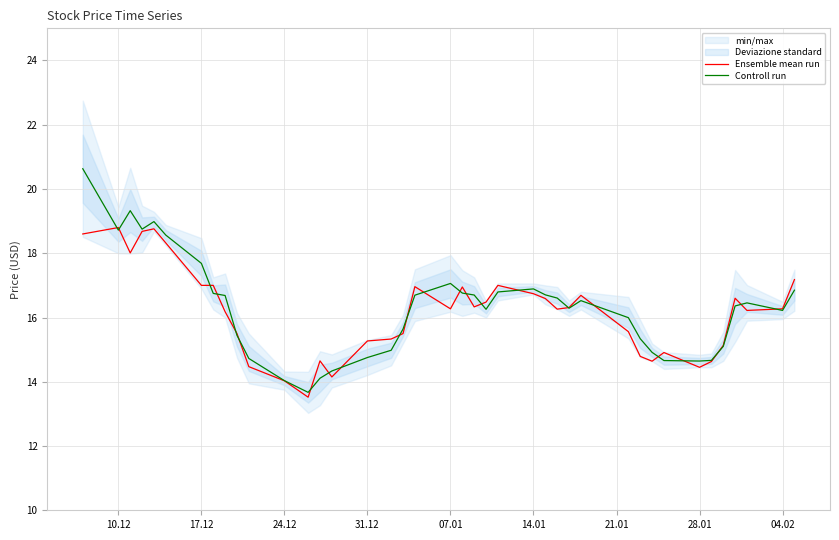

The value of Ensemble mean run at 07.01 is 6.2. True or false?

False